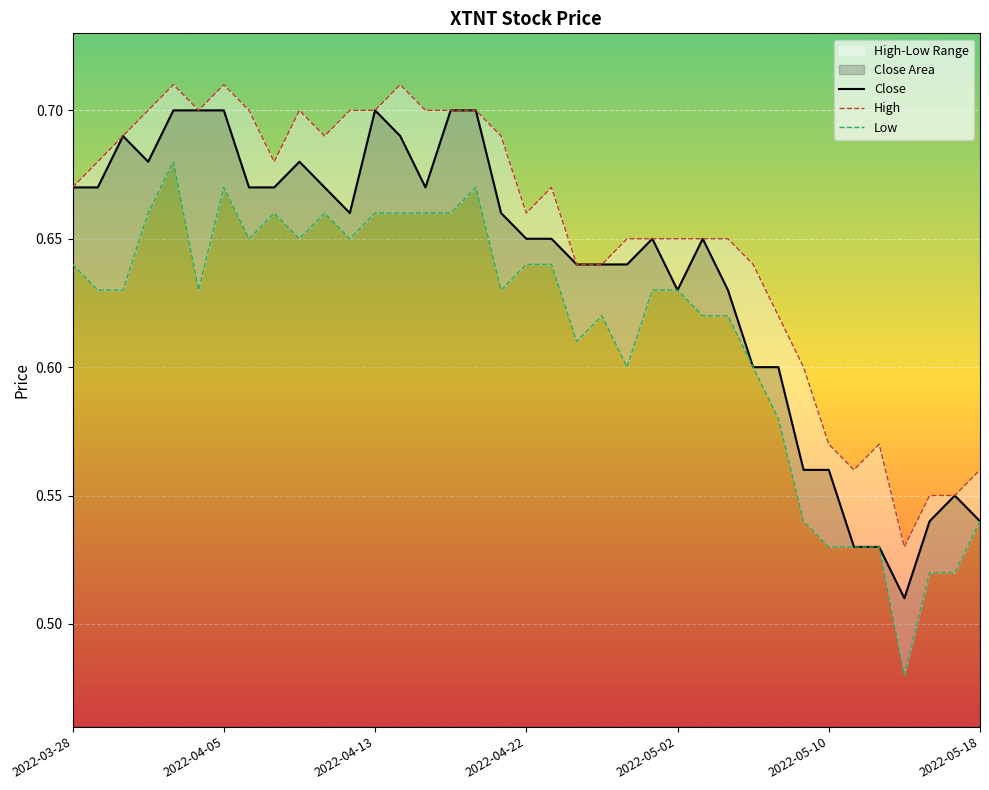

Rank the series by their maximum value, from lowest to highest.

Low, Close, High